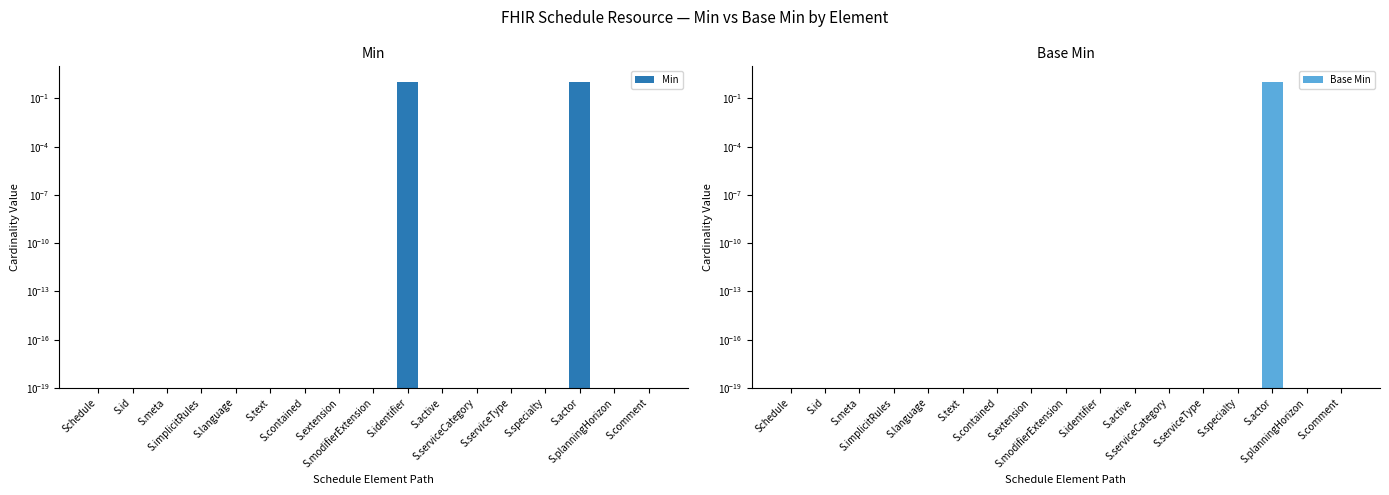

At how many categories does at least one series exceed 0?

17